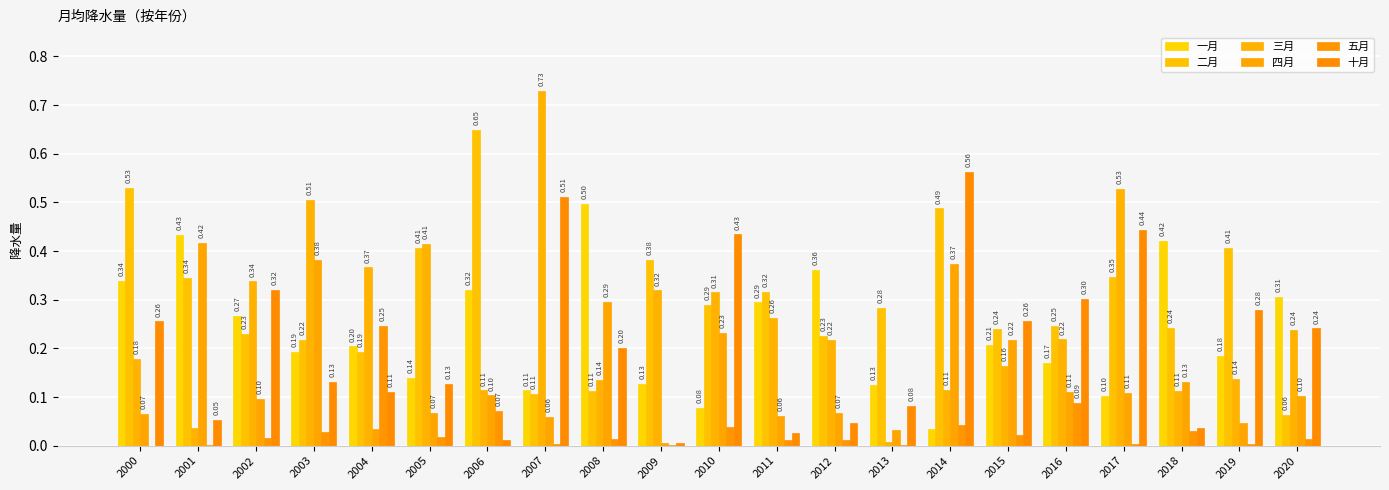

Are the bars horizontal?

No